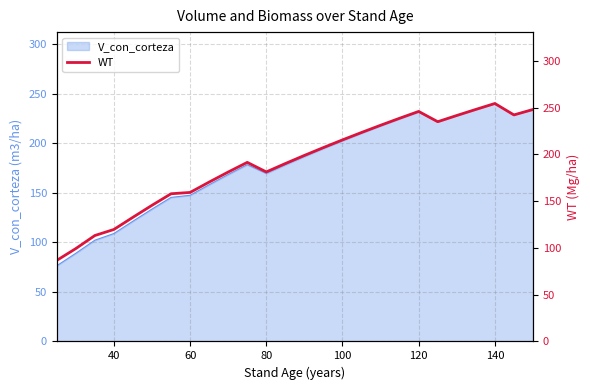

What is the highest value of the V_con_corteza series?

240.1